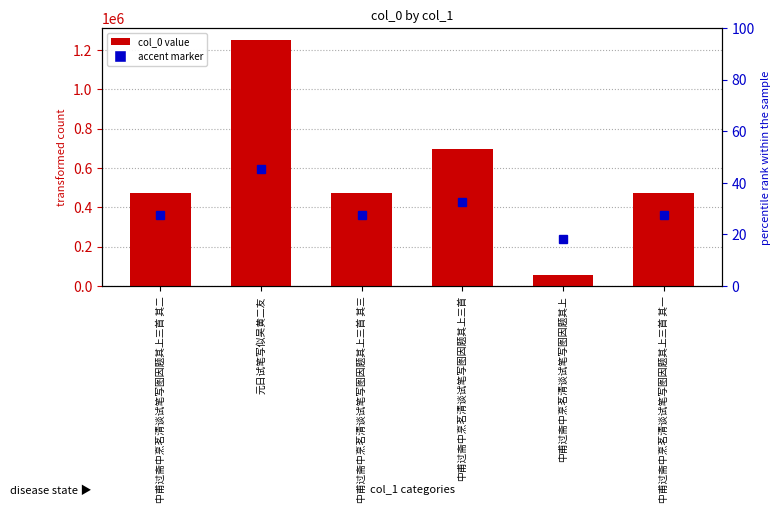

What position from the right is 中甫过斋中烹茗清谈试笔写图因题其上三首 其二?

6